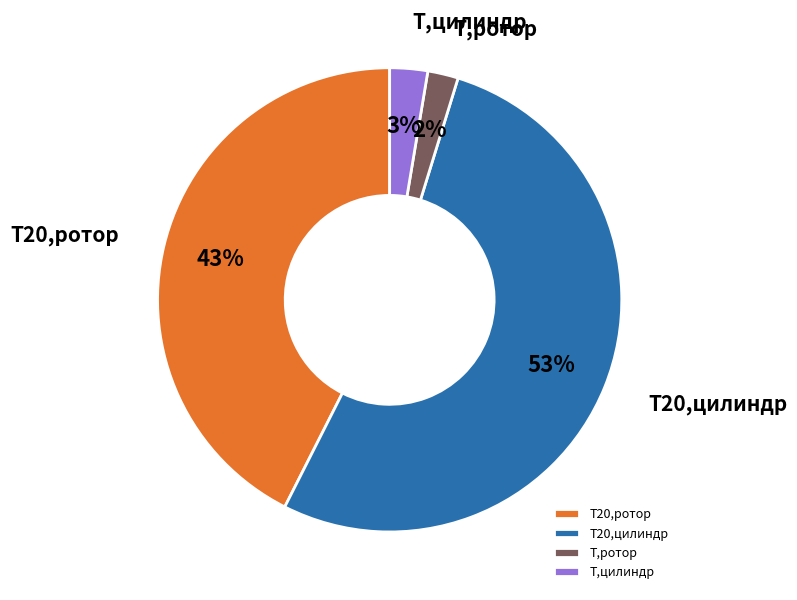

To the nearest percent, what is the difference between the T20,ротор and T20,цилиндр slice percentages?

10%